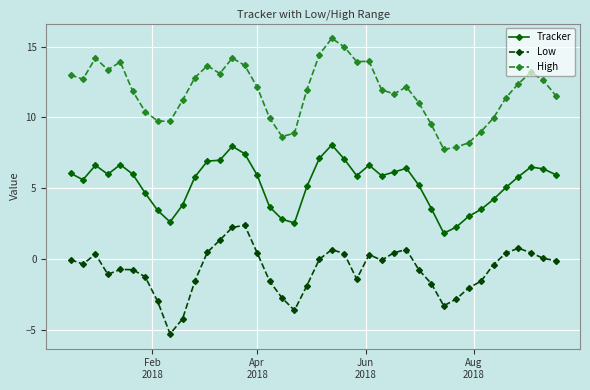

What is the sum of all High values?

472.5